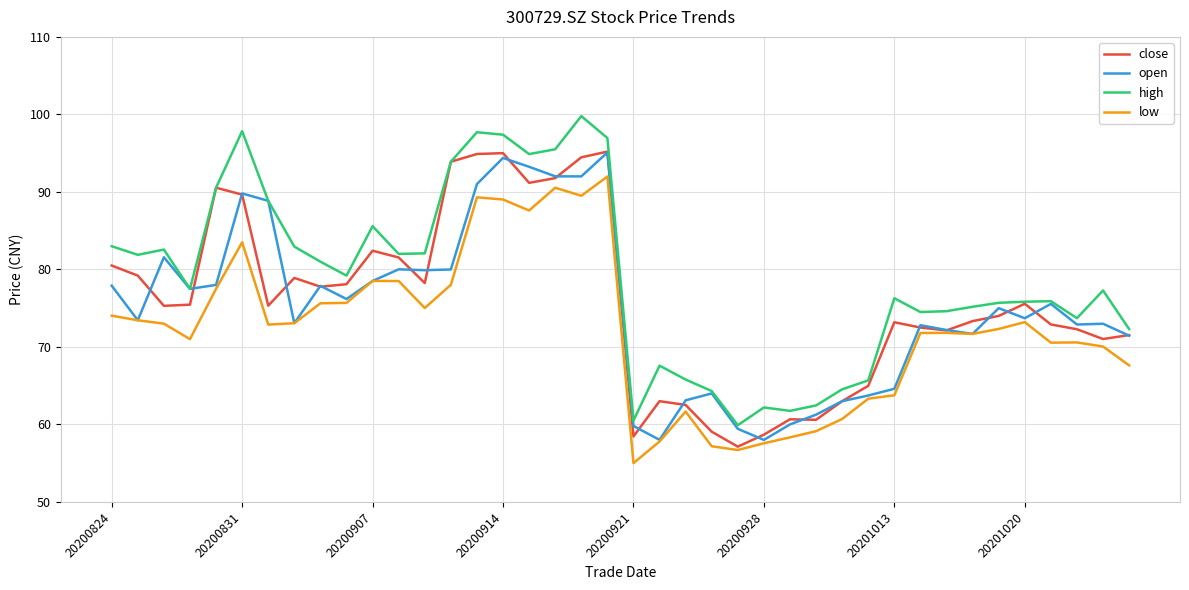

What is the minimum value shown in the chart?

55.0